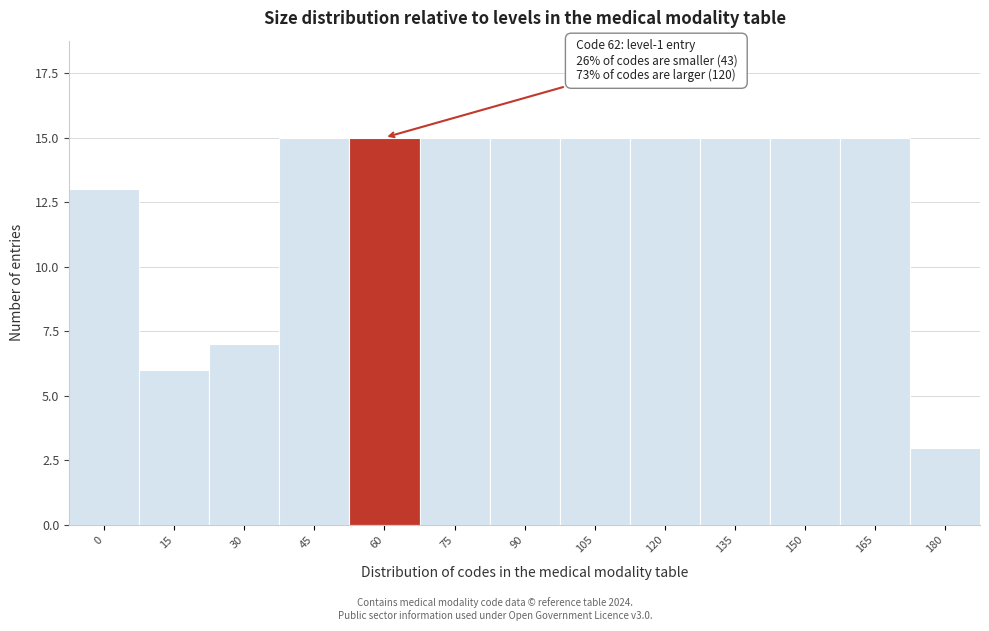

Reading left to right, list all the values displayed in this chart.

0=13	15=6	30=7	45=15	60=15	75=15	90=15	105=15	120=15	135=15	150=15	165=15	180=3